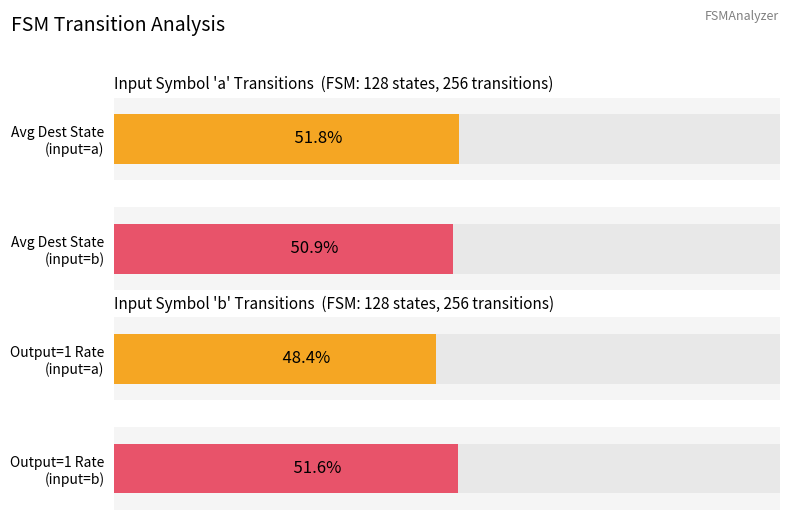

What is the difference between the output_1_count values at input_b and input_a?

3